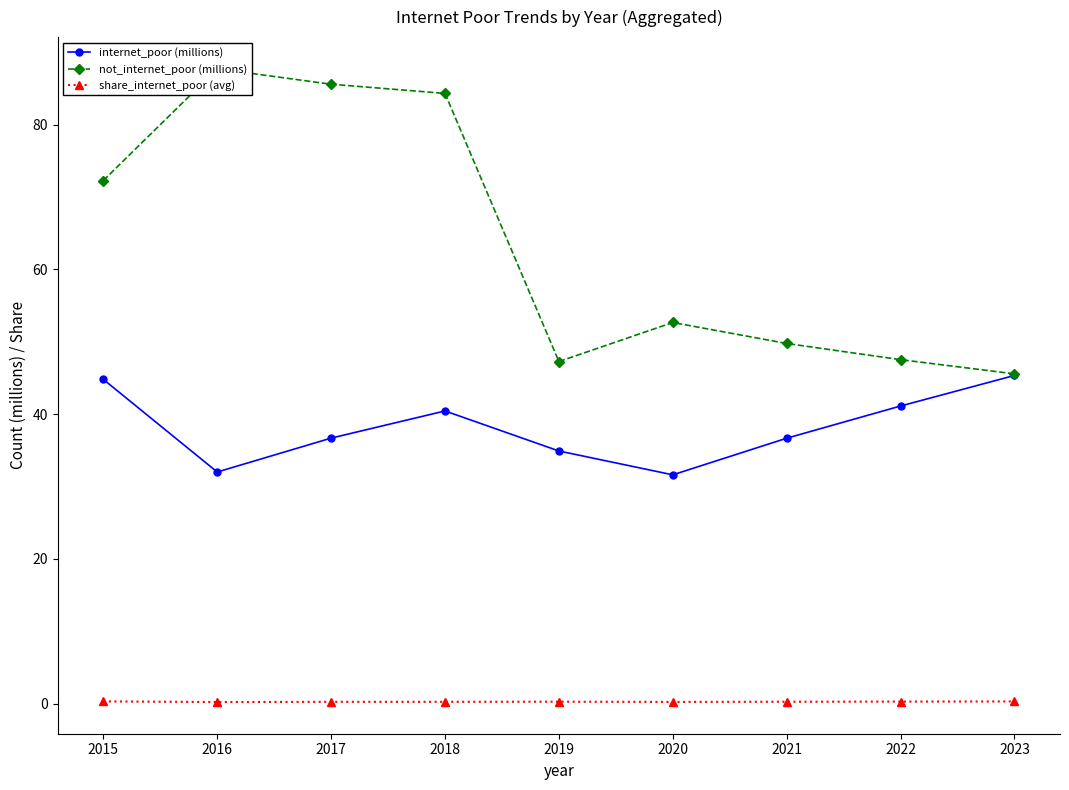

Rank the series at 2017 from highest to lowest value.

not_internet_poor (millions), internet_poor (millions), share_internet_poor (avg)